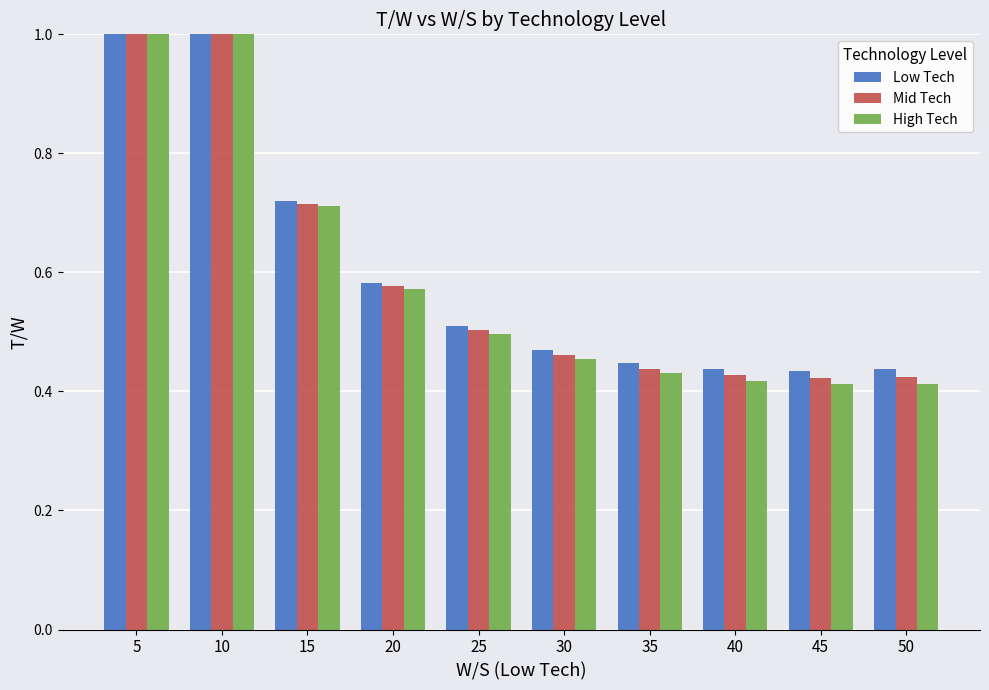

Rank the categories by High Tech value from highest to lowest.

5, 10, 15, 20, 25, 30, 35, 40, 50, 45